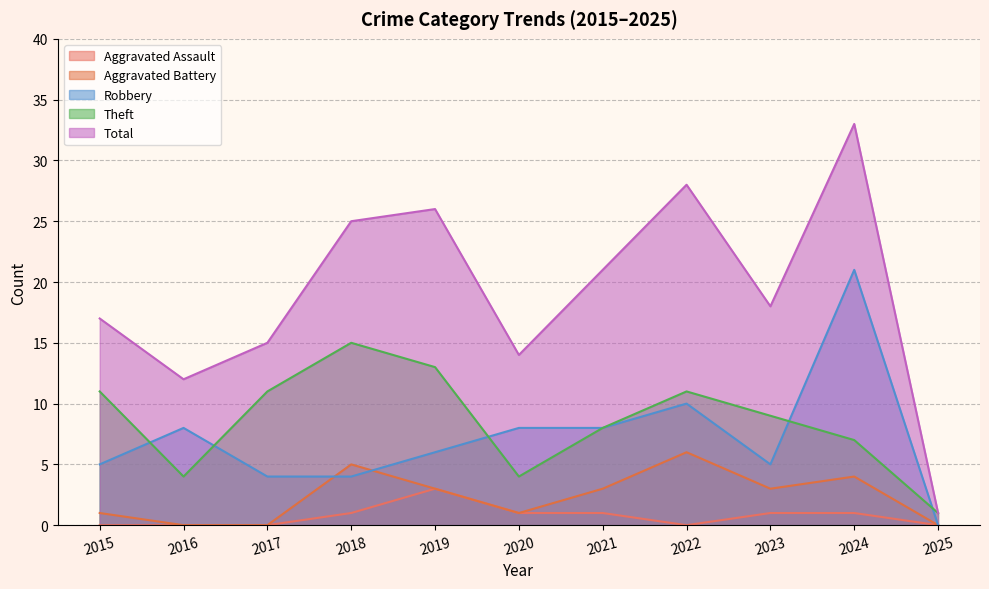

What is the difference between the highest and lowest values at 2022?

28